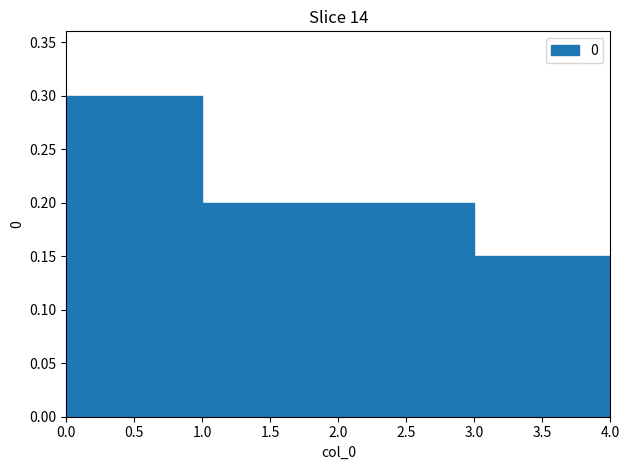

Rank the categories by value from lowest to highest.

3, 4, 1, 2, 0